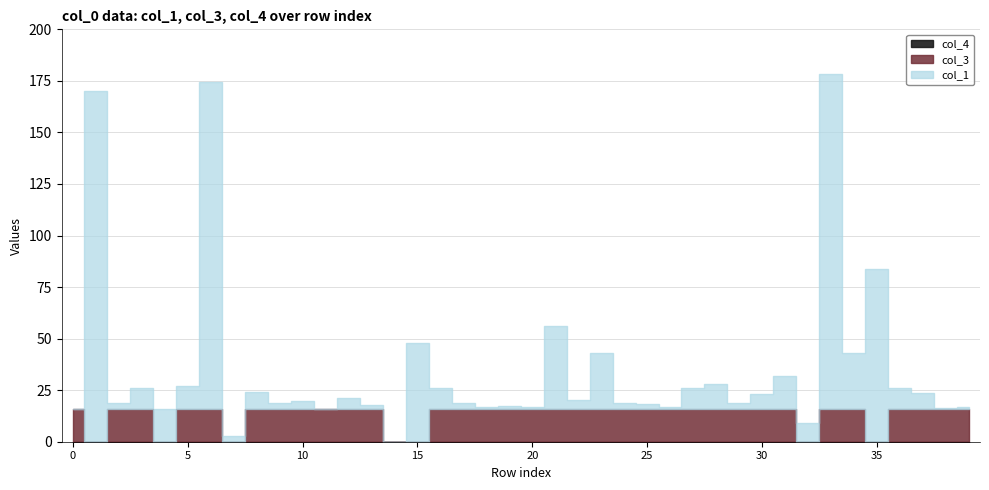

At which label does col_3 reach its minimum?

1